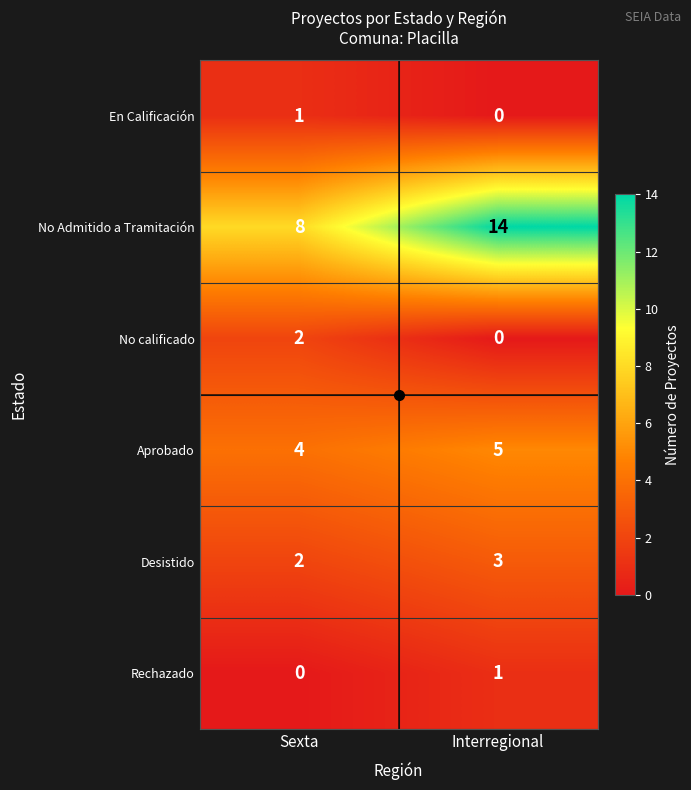

What is the difference between the No Admitido a Tramitación values at Interregional and Sexta?

6